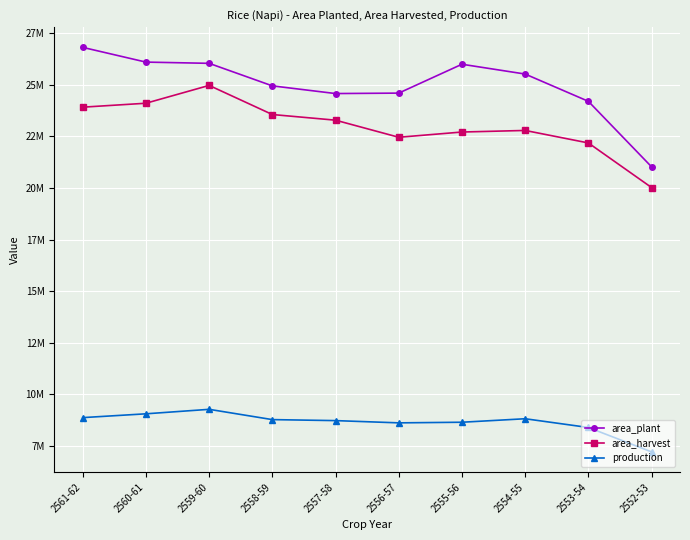

The value of production at 2558-59 is 15276970. True or false?

False